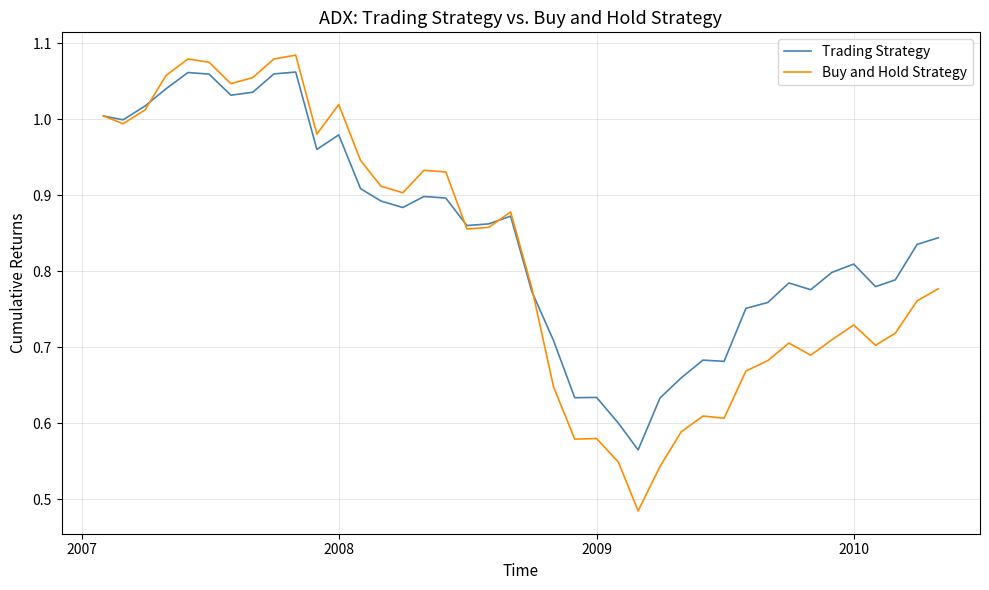

List the series in order of their overall mean, highest first.

Trading Strategy, Buy and Hold Strategy